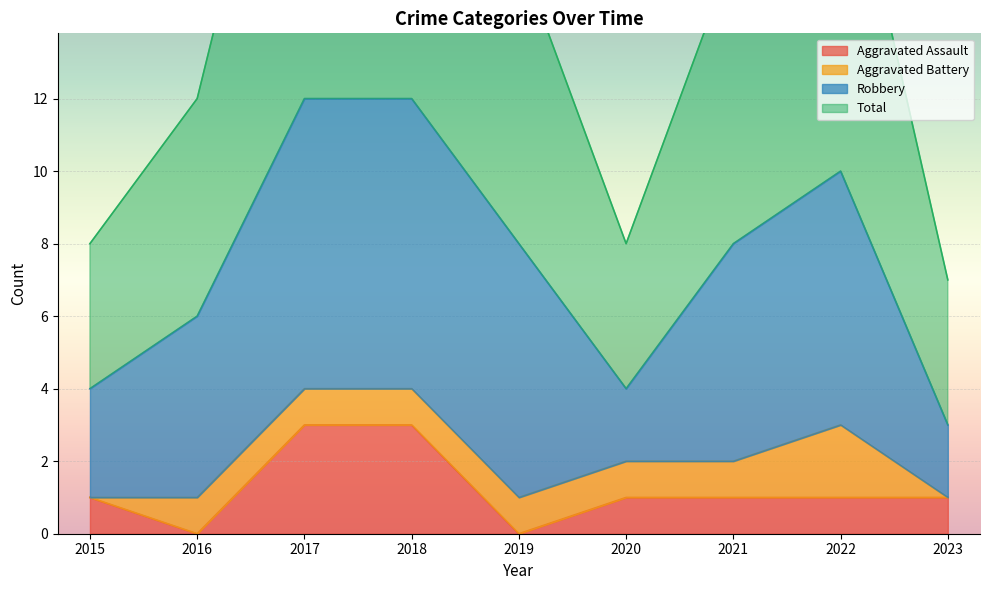

Reading right to left, extract all data points from this chart.

Aggravated Assault: 1	1	1	1	0	3	3	0	1
Total: 7	20	16	8	16	24	24	12	8